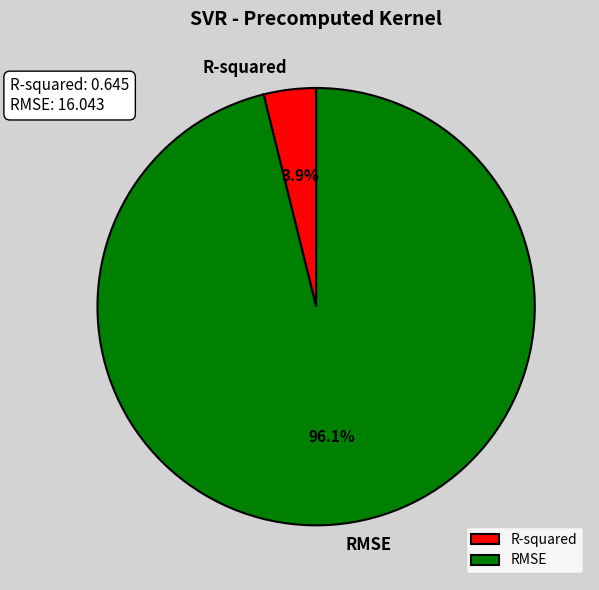

To the nearest percent, what is the combined percentage of RMSE and R-squared?

100%